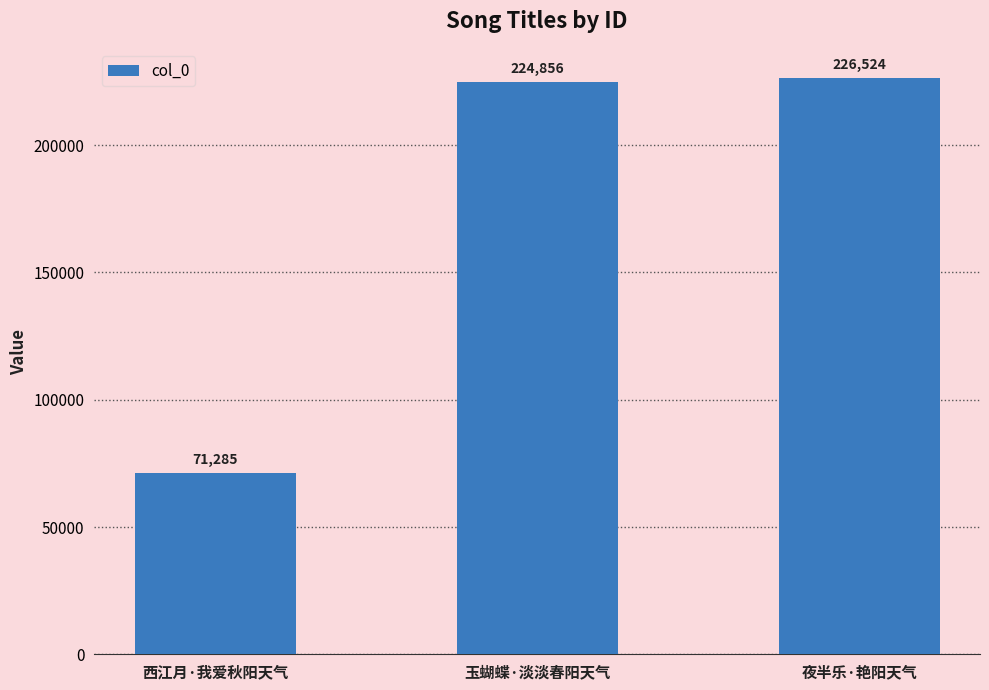

Approximately how many times larger is the value at 夜半乐·艳阳天气 compared to 西江月·我爱秋阳天气?

3.2